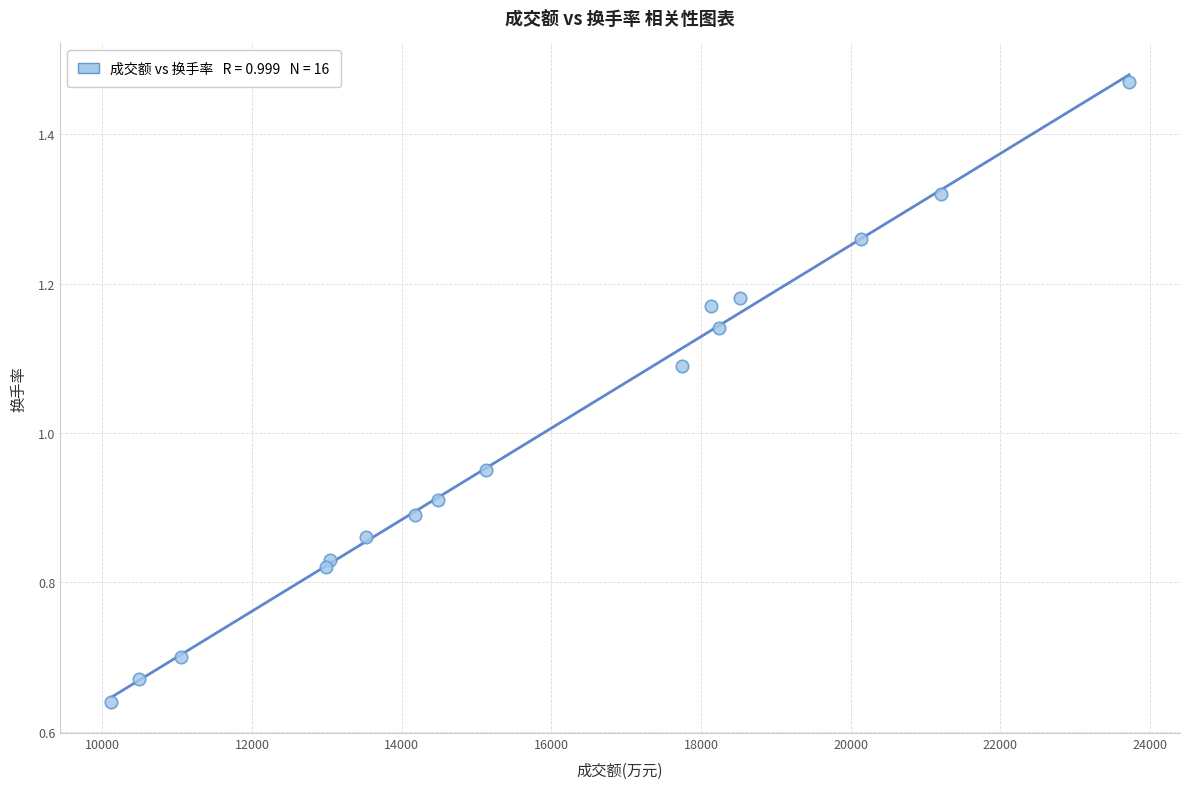

What is the range of X values (max minus min)?

13601.0